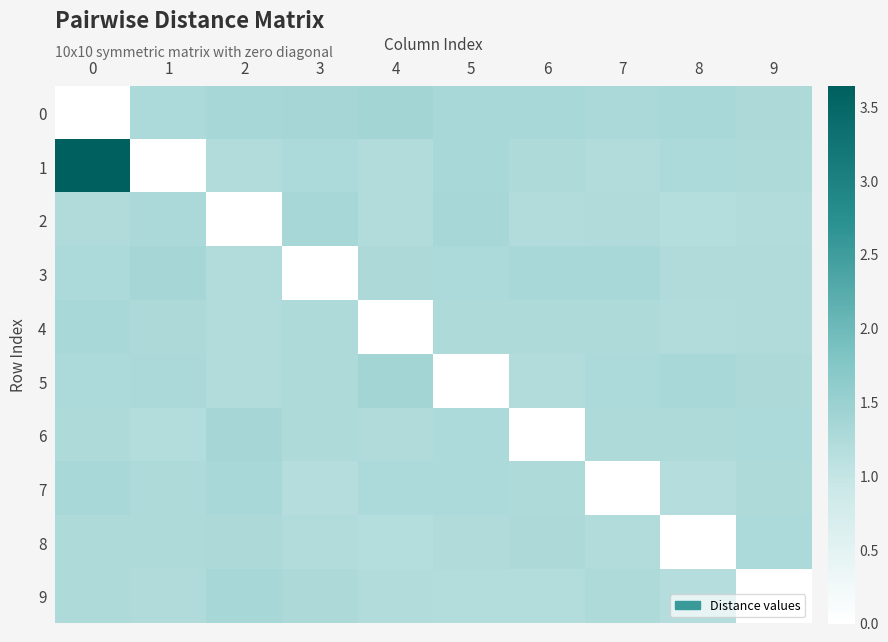

Between 2 and 0, which is larger?

2